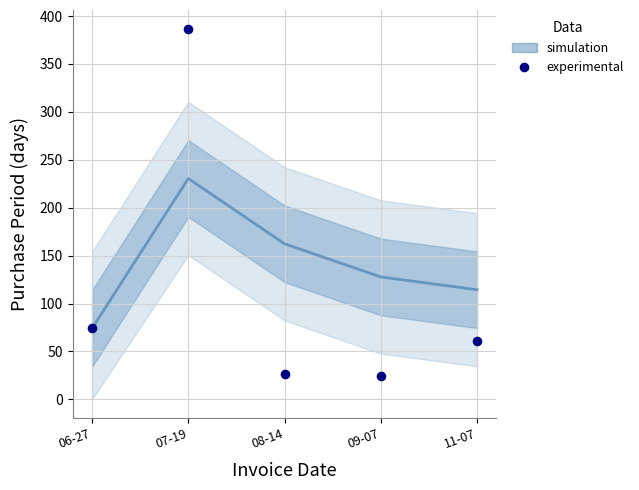

What is the range of Y values (max minus min)?

363